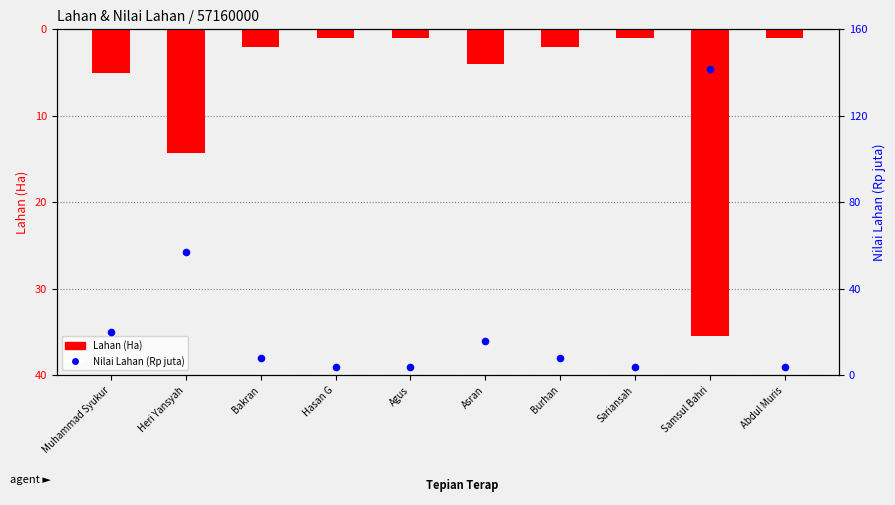

Which series has the largest Y range (max minus min)?

Nilai Lahan (Rp juta)